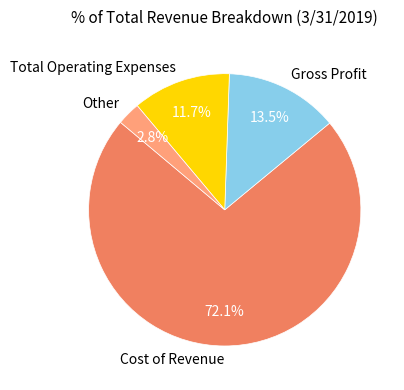

Is it true that Total Operating Expenses is 12% of the pie?

True